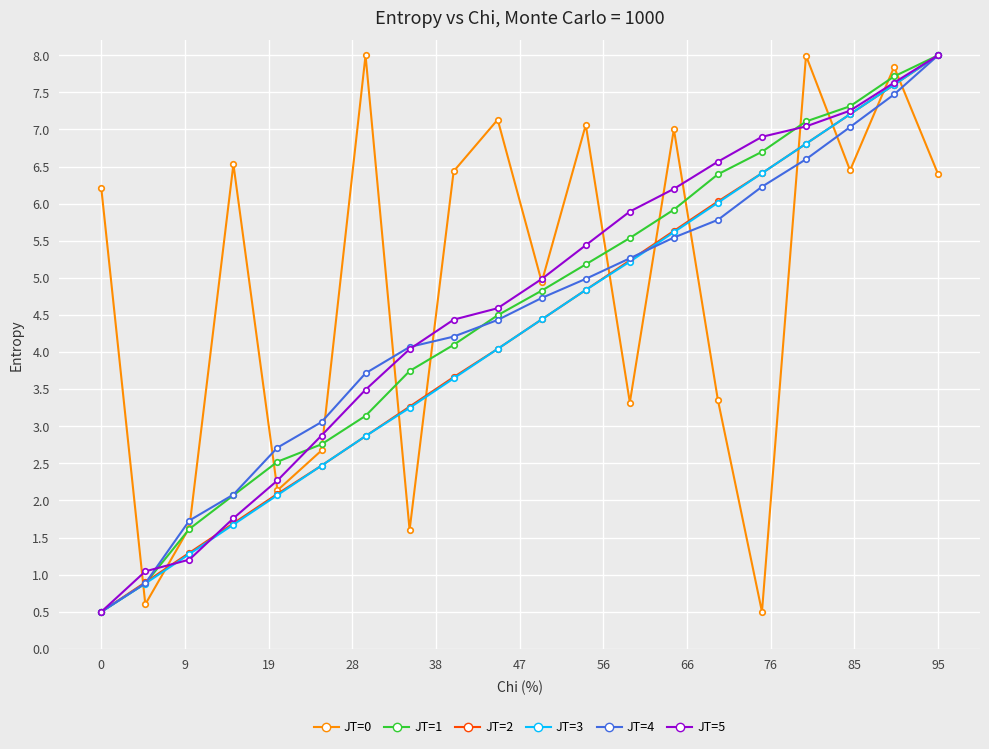

How many lines are shown in the chart?

6